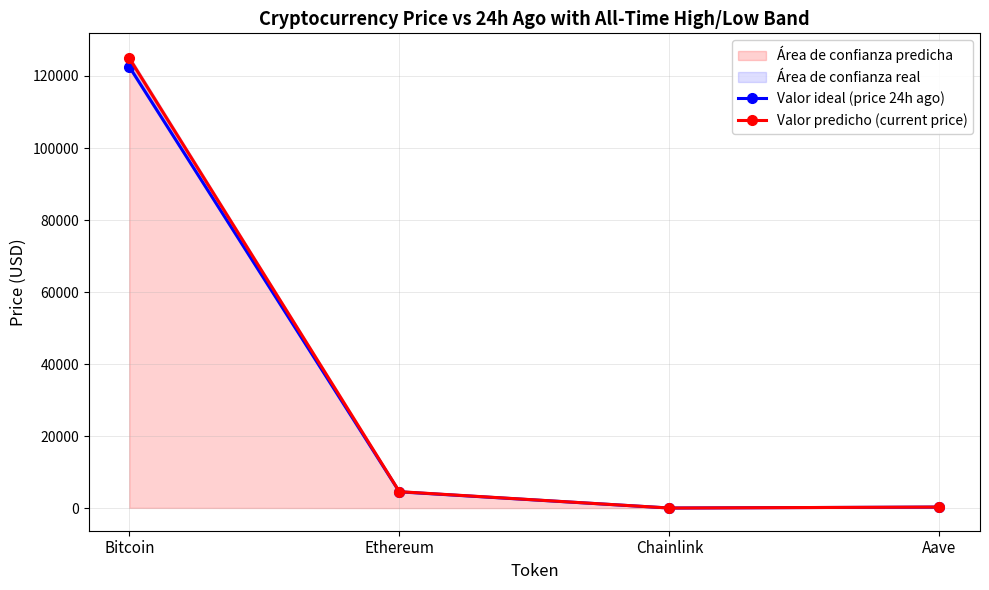

Rank the series at Chainlink from highest to lowest value.

Valor predicho (current price), Valor ideal (price 24h ago)